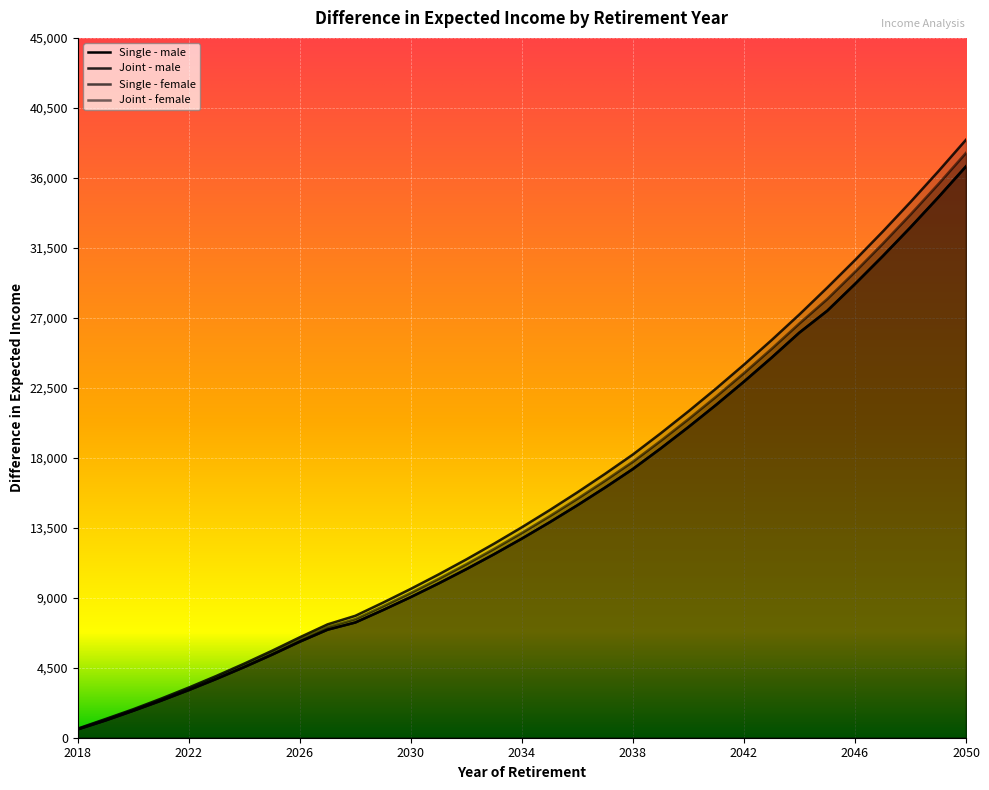

At which label is Single - male closest to 18638?

2039